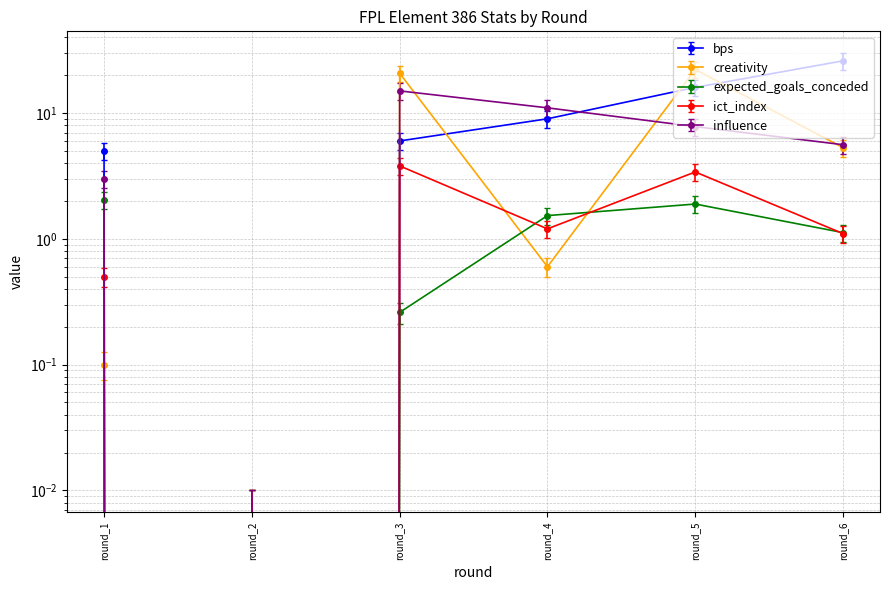

How many values in influence are below zero?

1